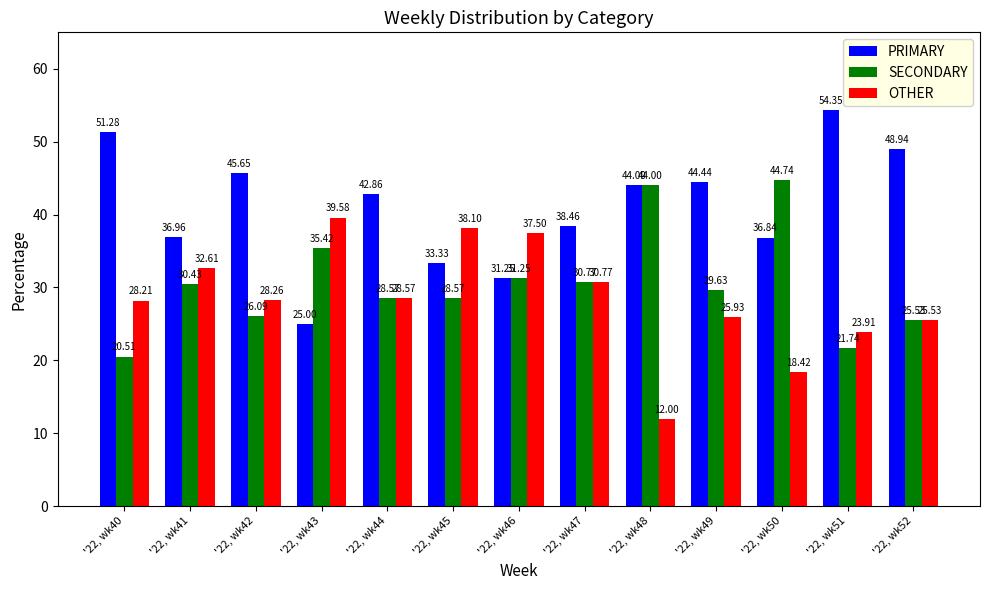

What is the maximum value for PRIMARY?

54.3